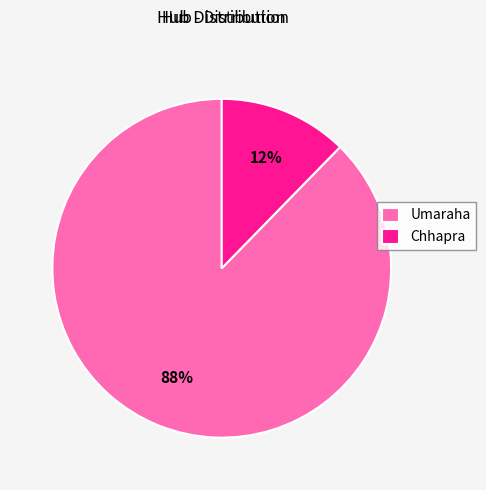

Which slice is the largest?

Umaraha